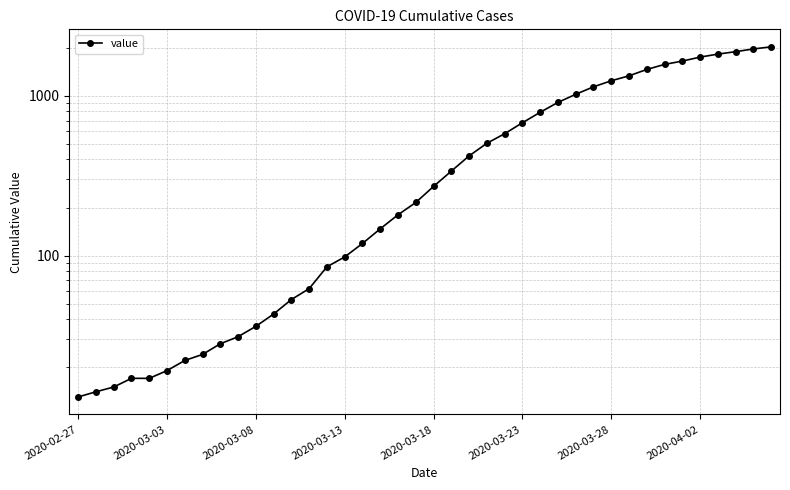

What position from the left is 18?

19